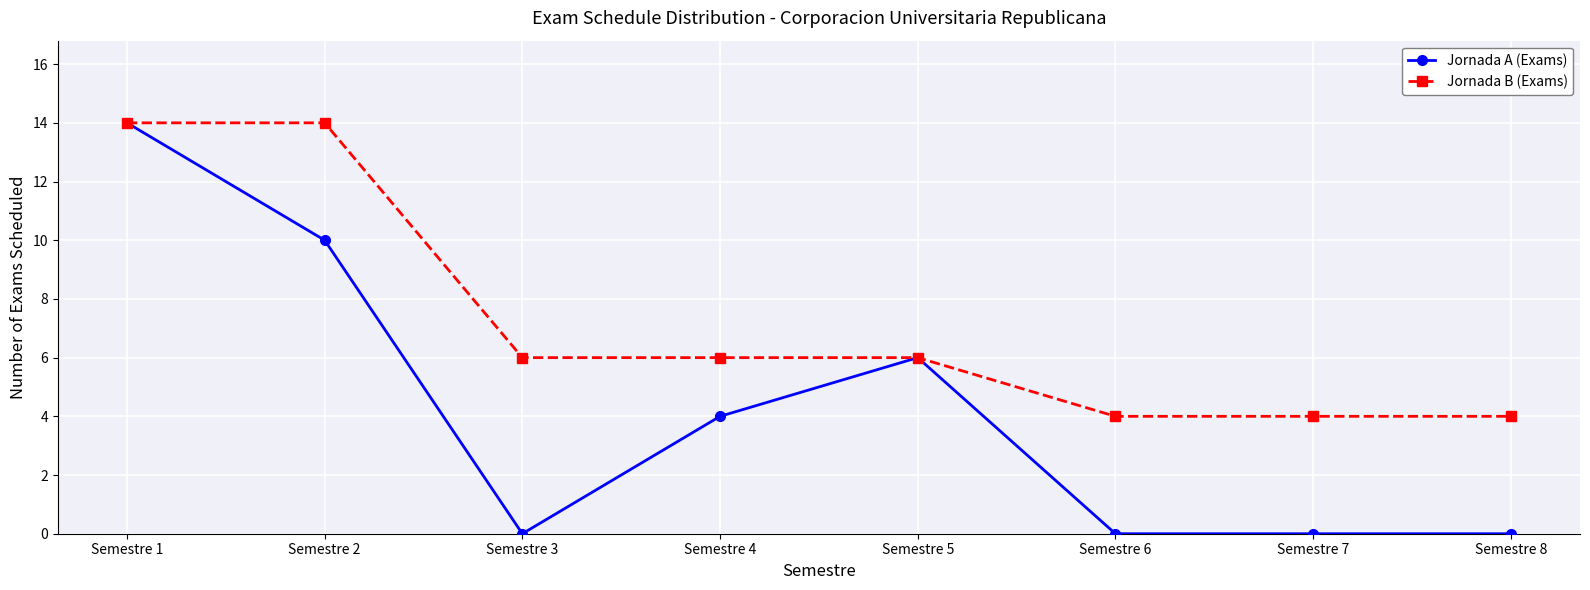

Reading left to right, transcribe all the data shown in this chart.

Jornada A (Exams): 14	10	0	4	6	0	0	0
Jornada B (Exams): 14	14	6	6	6	4	4	4